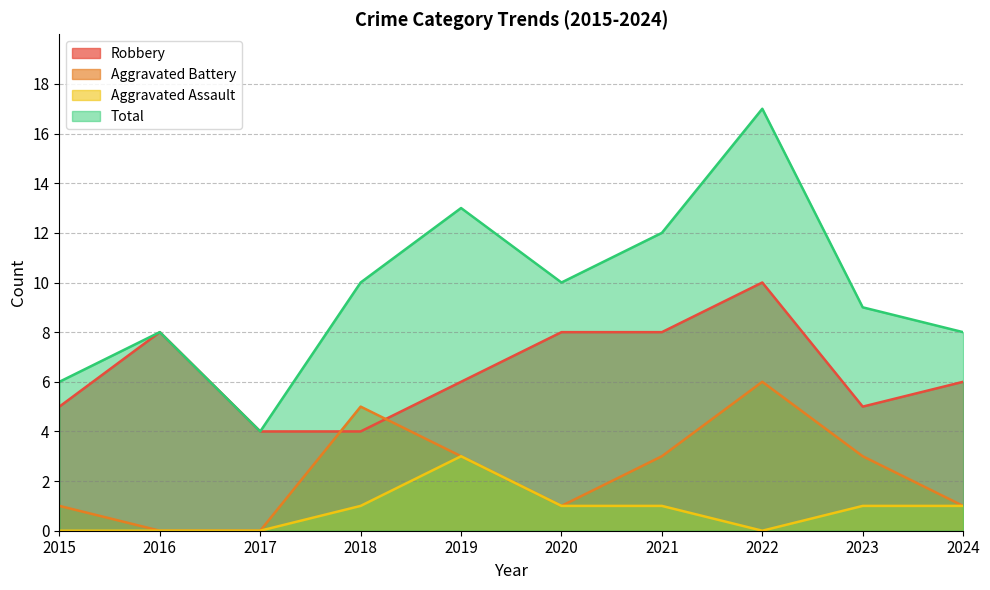

What is the approximate value of Aggravated Battery at 2019?

3